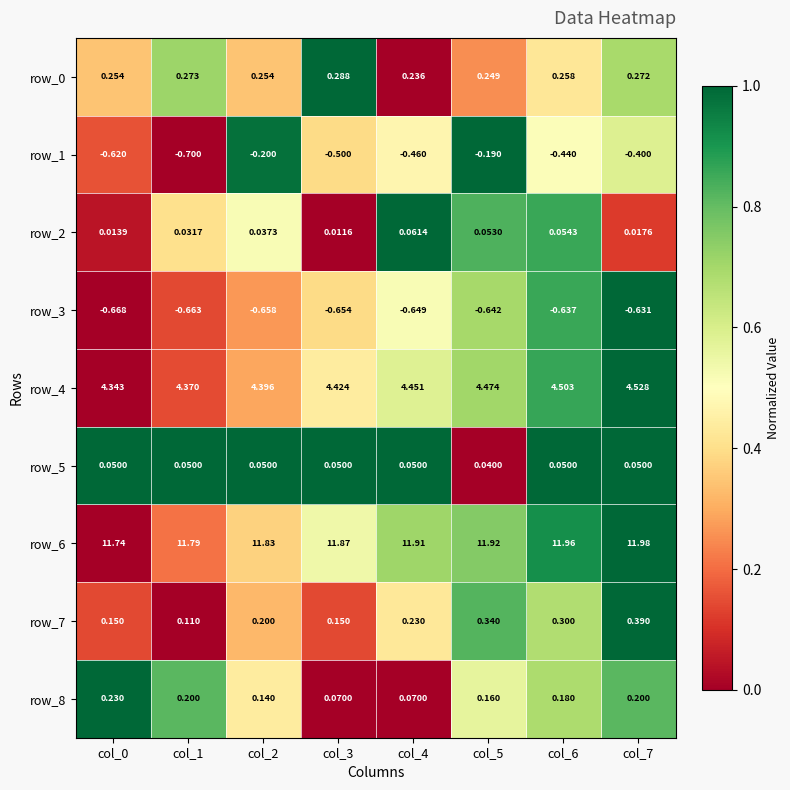

Is the value of row_7 at col_0 greater than the value of row_8 at col_0?

No